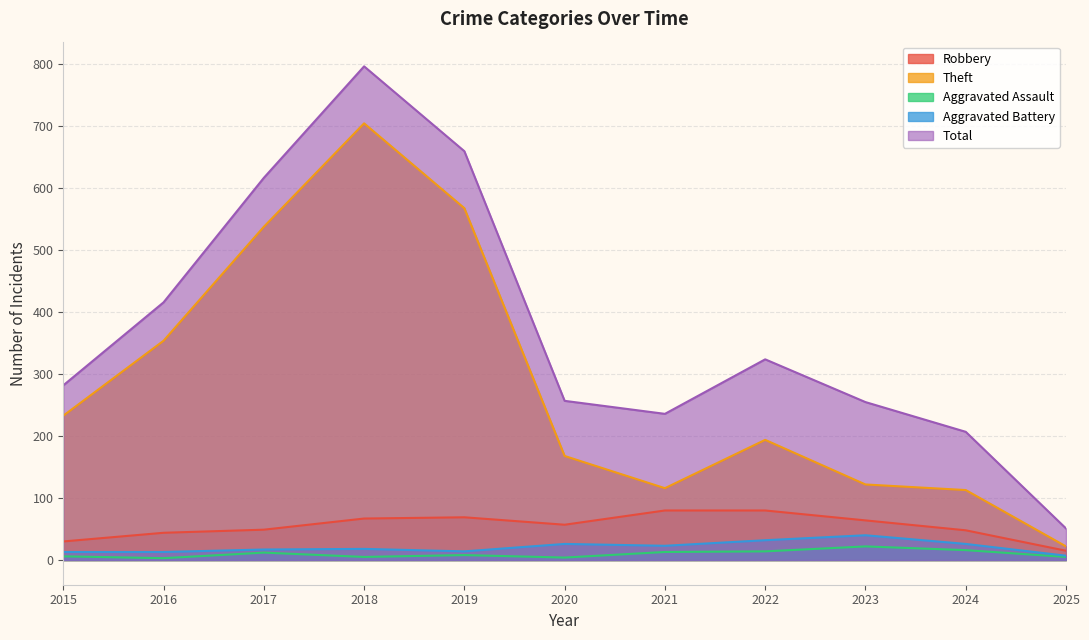

How many interior local valleys does the Robbery series have?

1